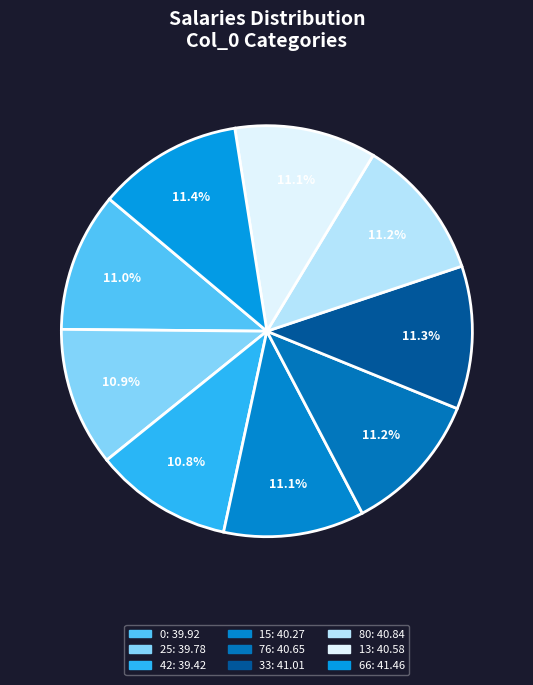

Which category has the smallest portion of the pie?

42